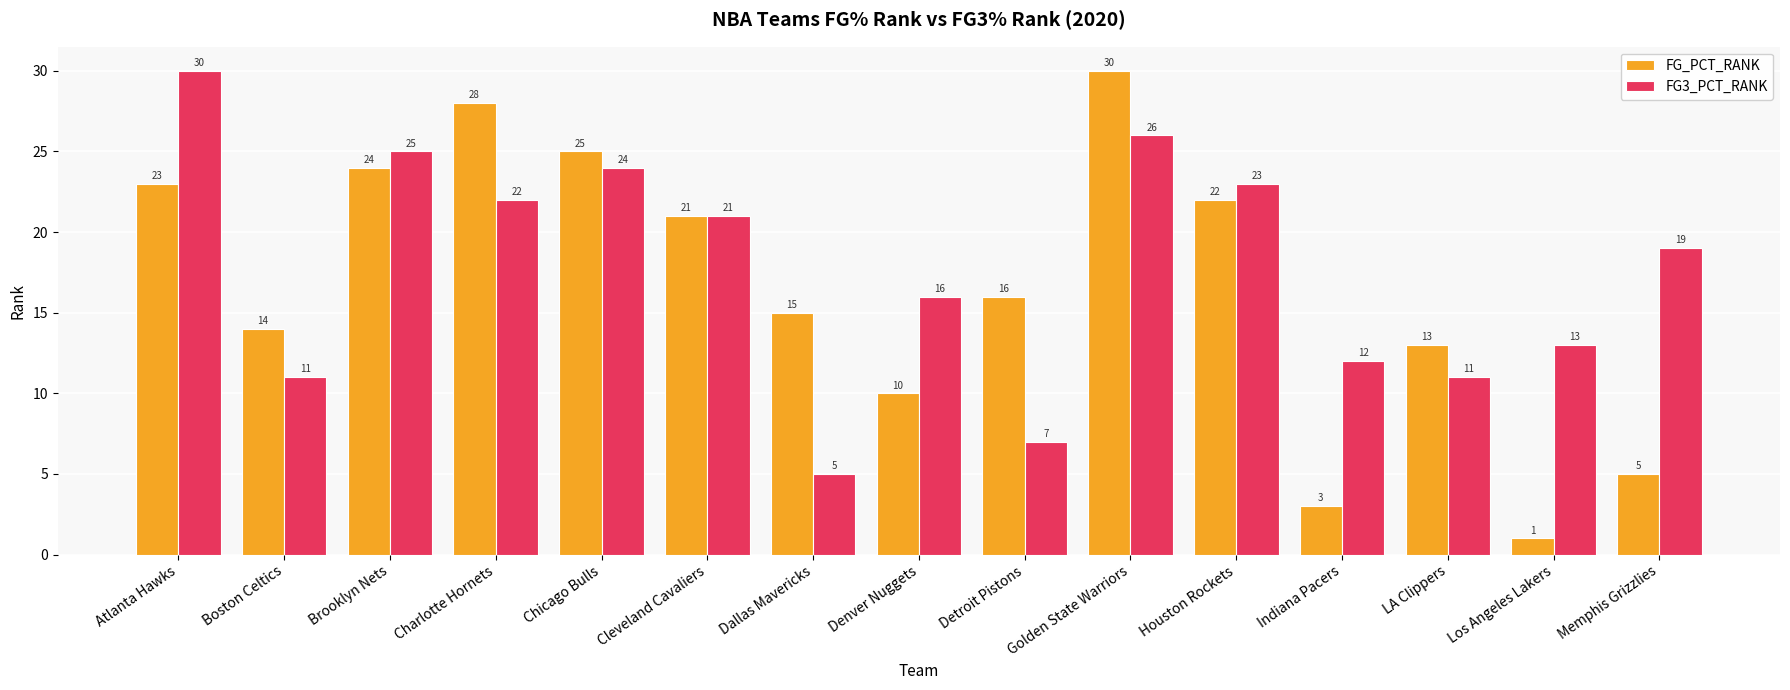

Which category has the lowest value across all series?

Los Angeles Lakers